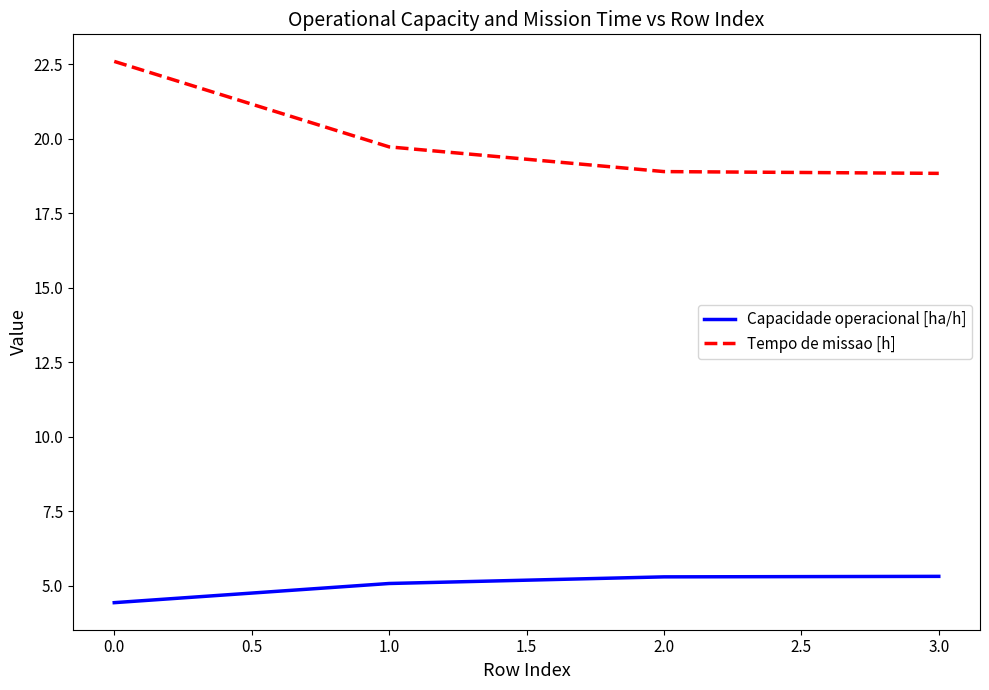

What position from the right is 1.0?

3